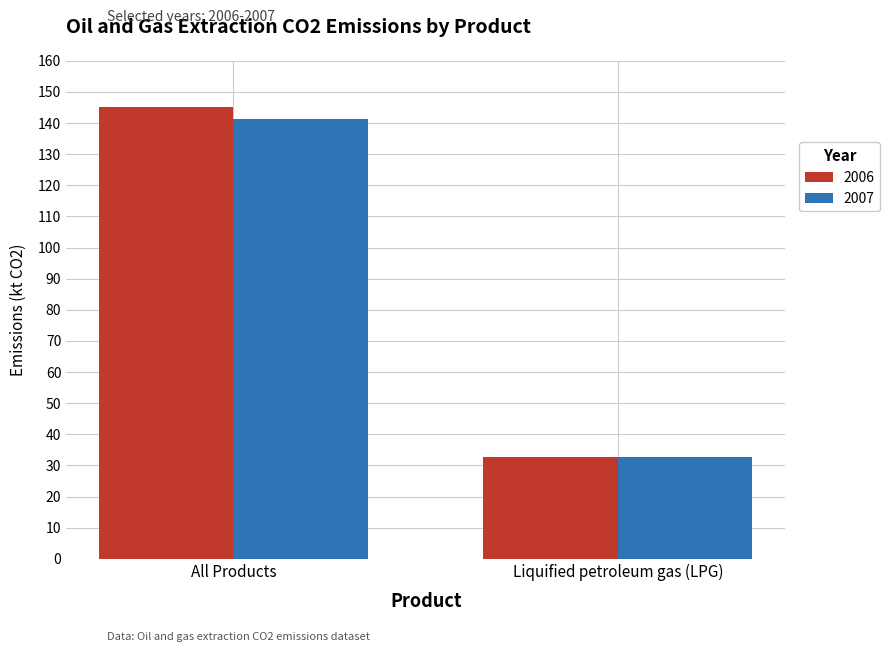

The 2006 series shows 221.4 at All Products. True or false?

False